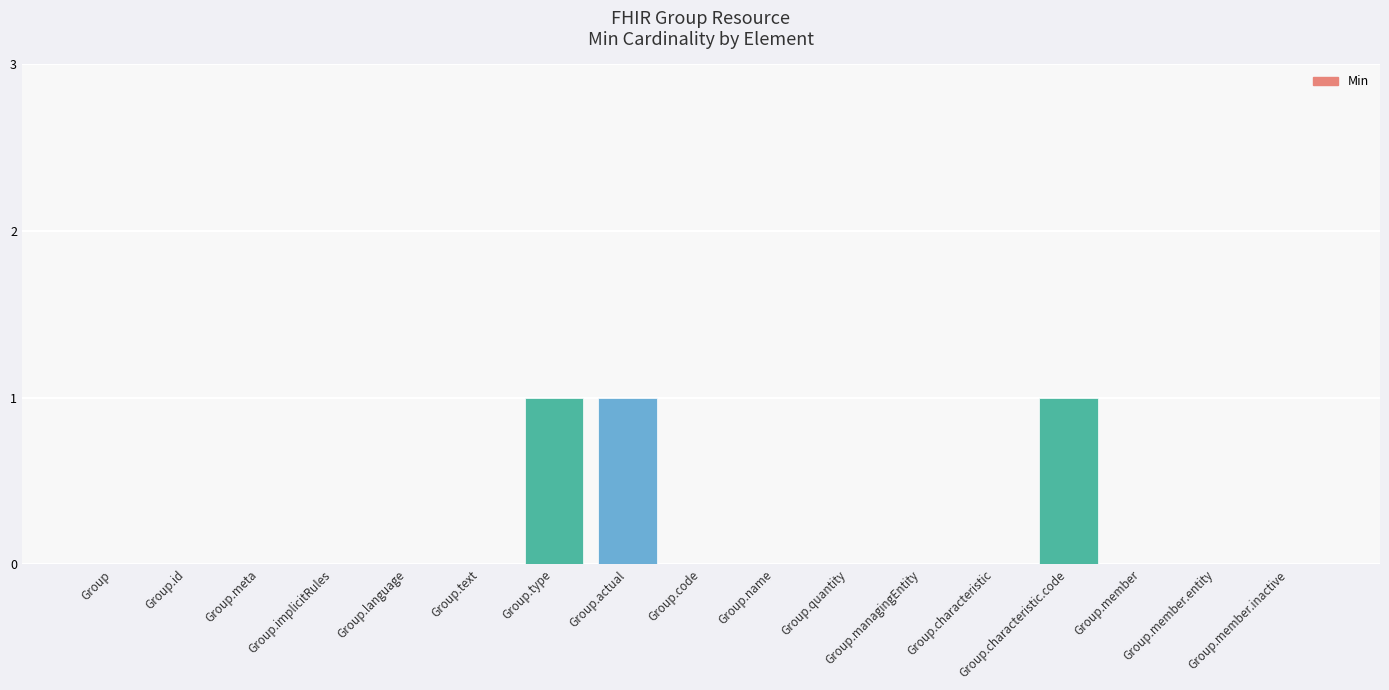

What is the greatest value displayed?

1